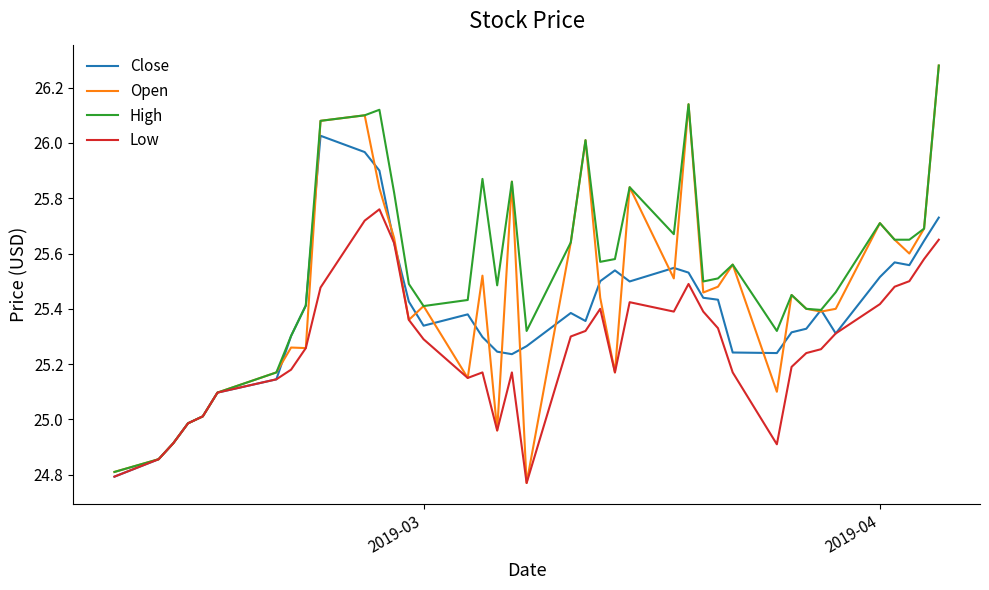

Which series has the largest total across all categories?

High